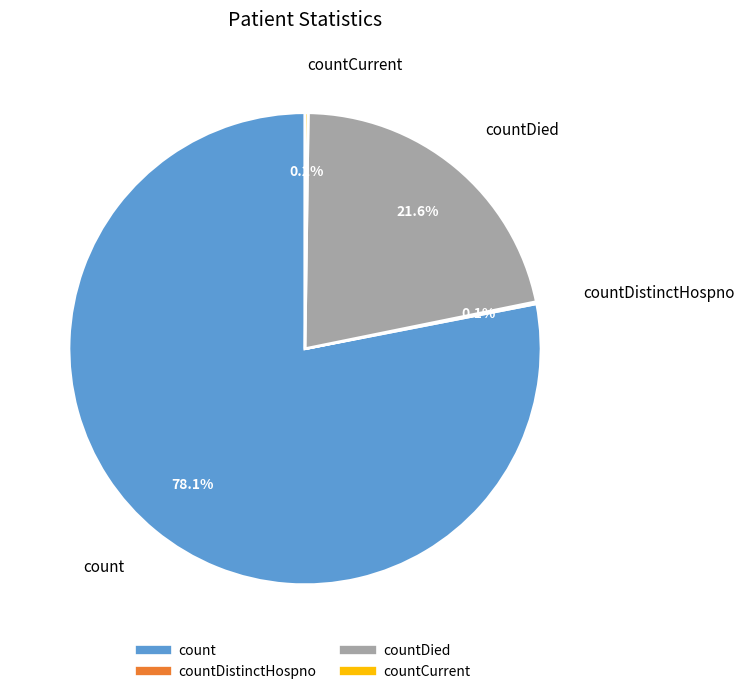

Is there a majority slice in this chart?

Yes